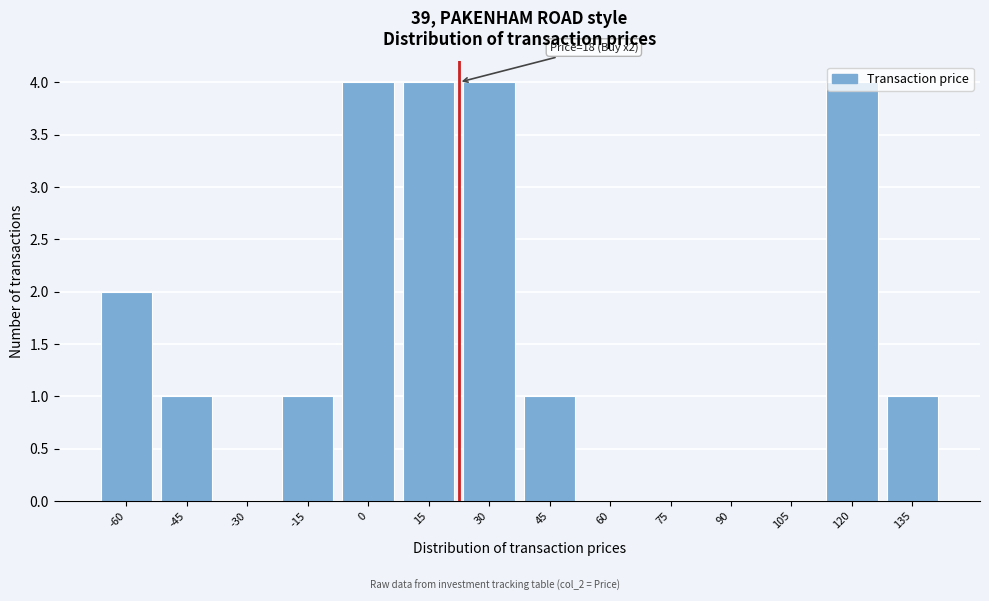

Which has a higher value, 75 or 135?

135